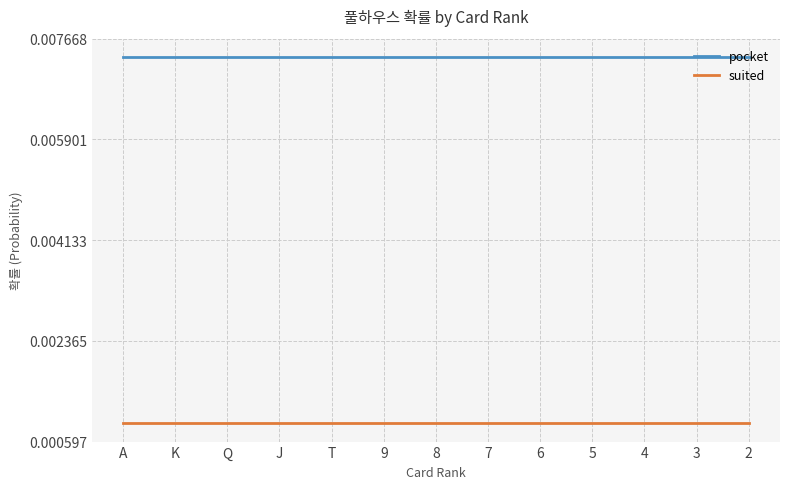

What position from the left is J?

4